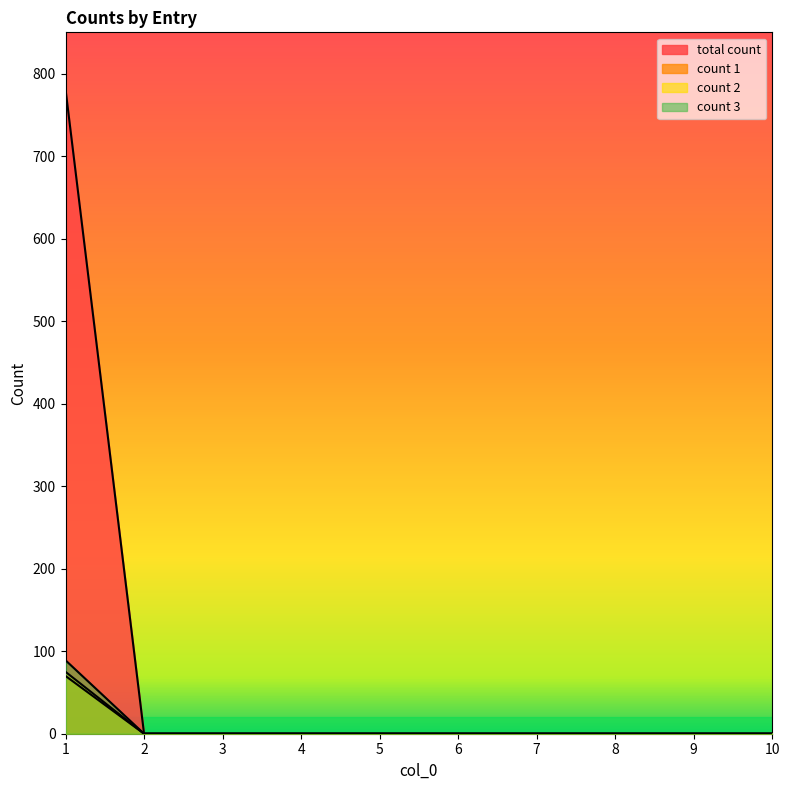

The value of count 3 at 5 is 0. True or false?

True